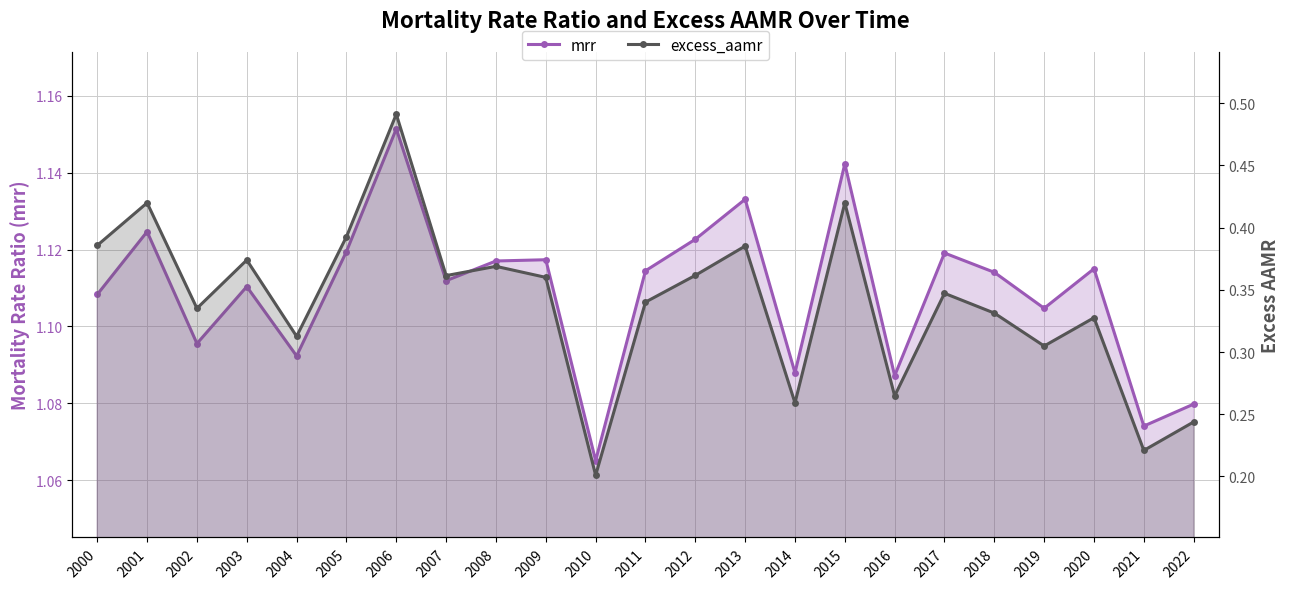

The value of mrr at 2000 is 1.1. True or false?

True